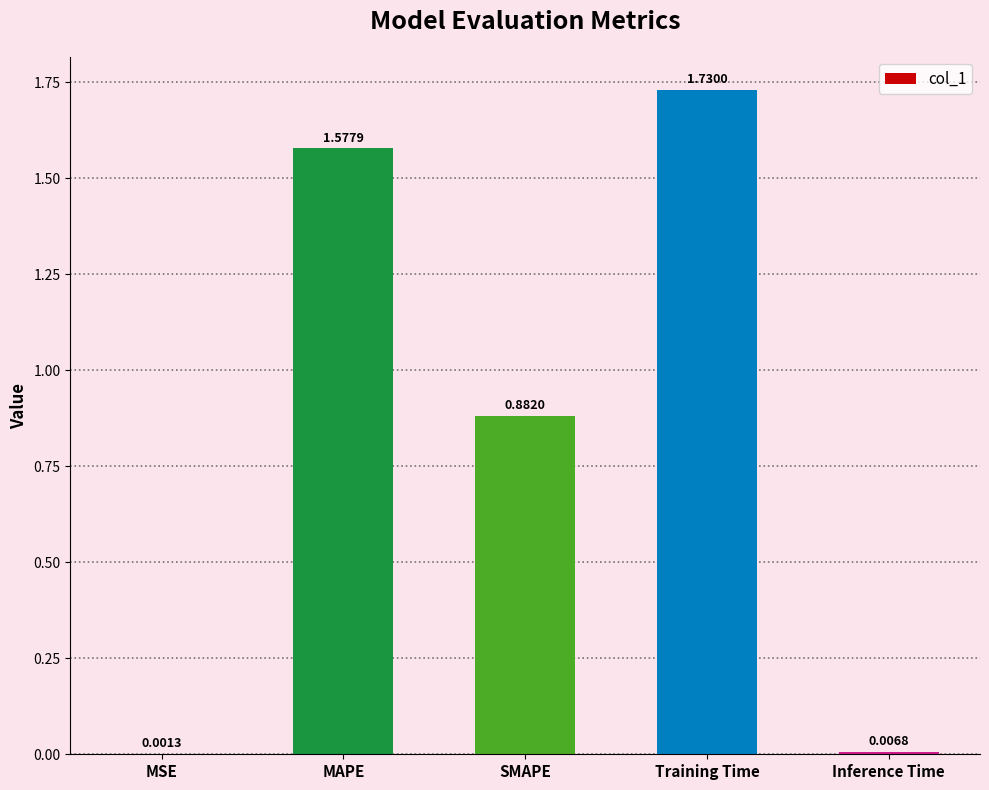

Which label corresponds to the largest value in the chart?

Training Time